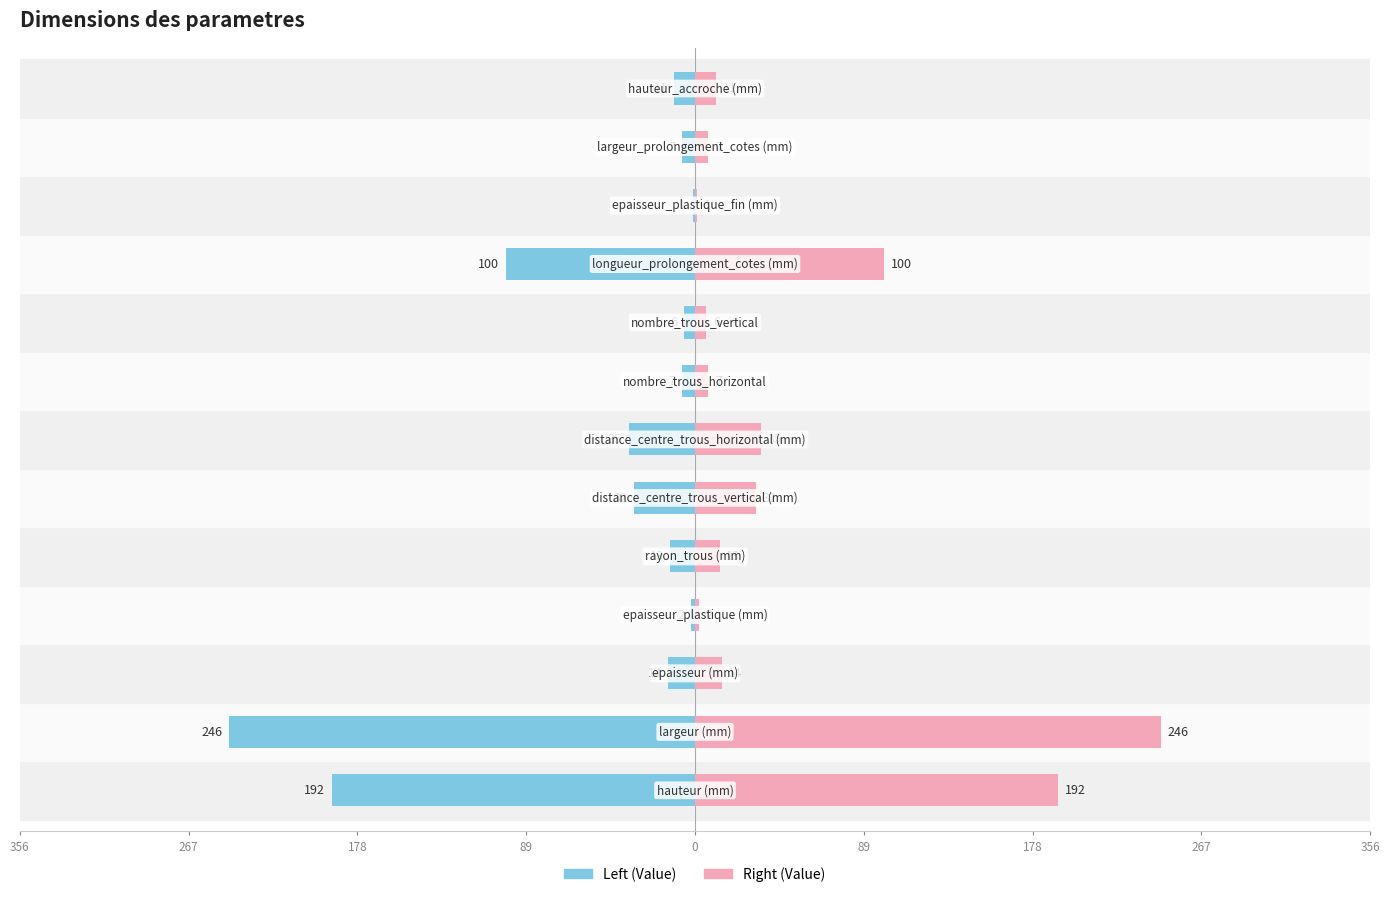

List the series in order of their overall mean, lowest first.

Value (left), Value (right)